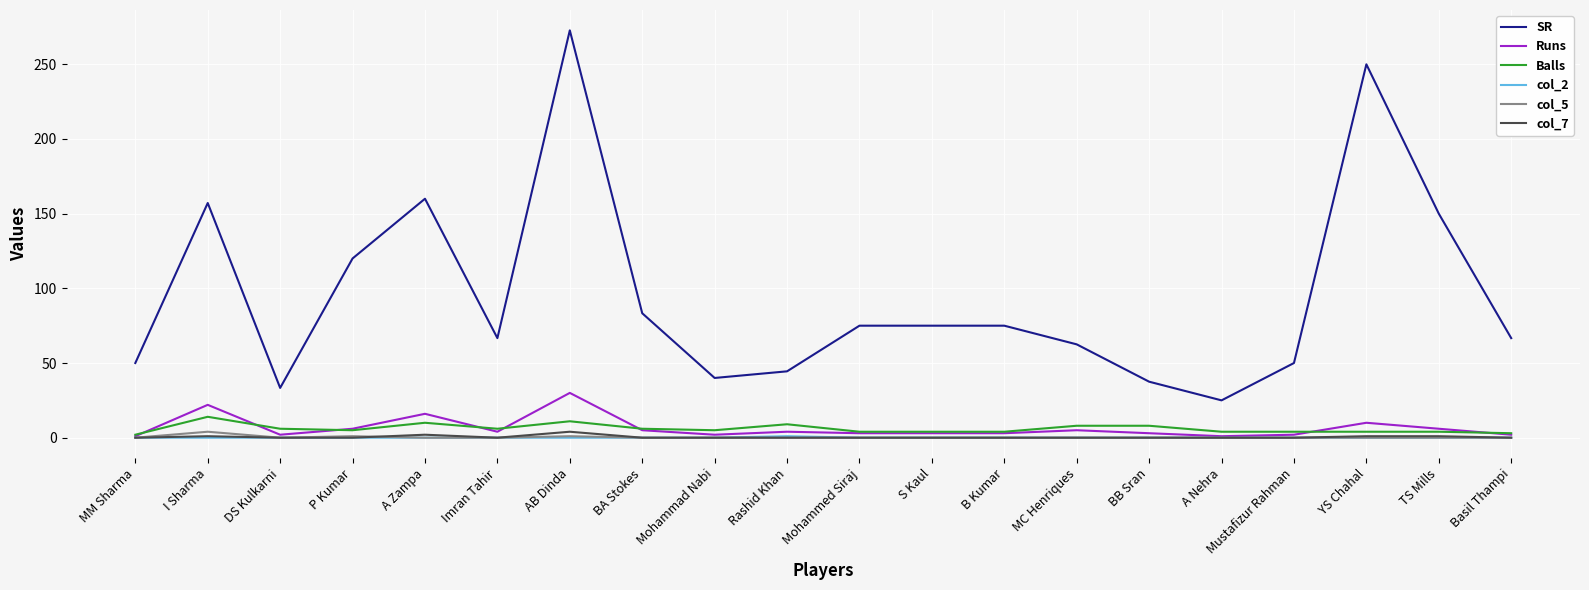

Read the SR value at Mustafizur Rahman.

50.0